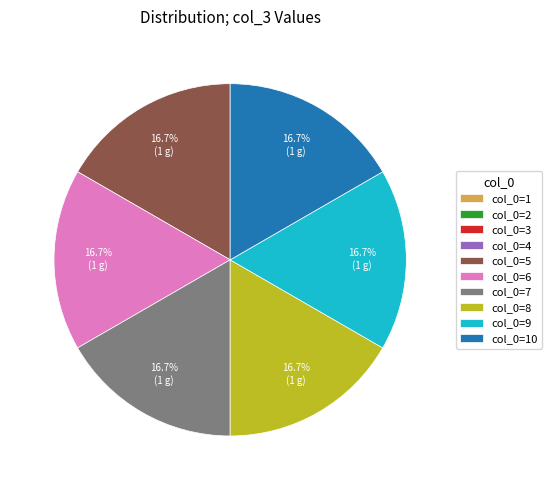

Is there a majority slice in this chart?

No